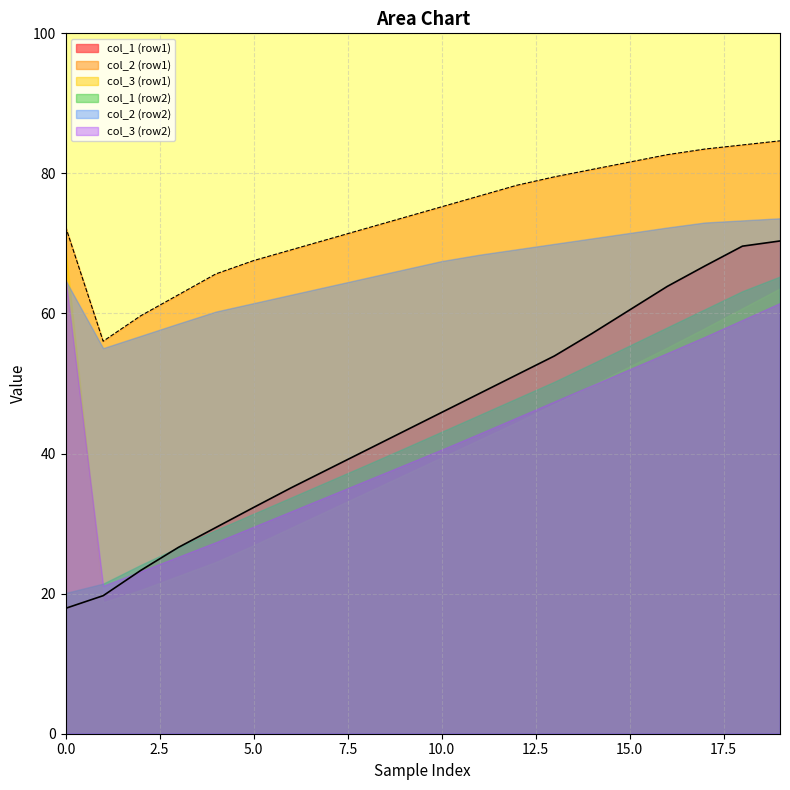

True or false: col_1 (row1) and col_2 (row2) cross at least once.

False